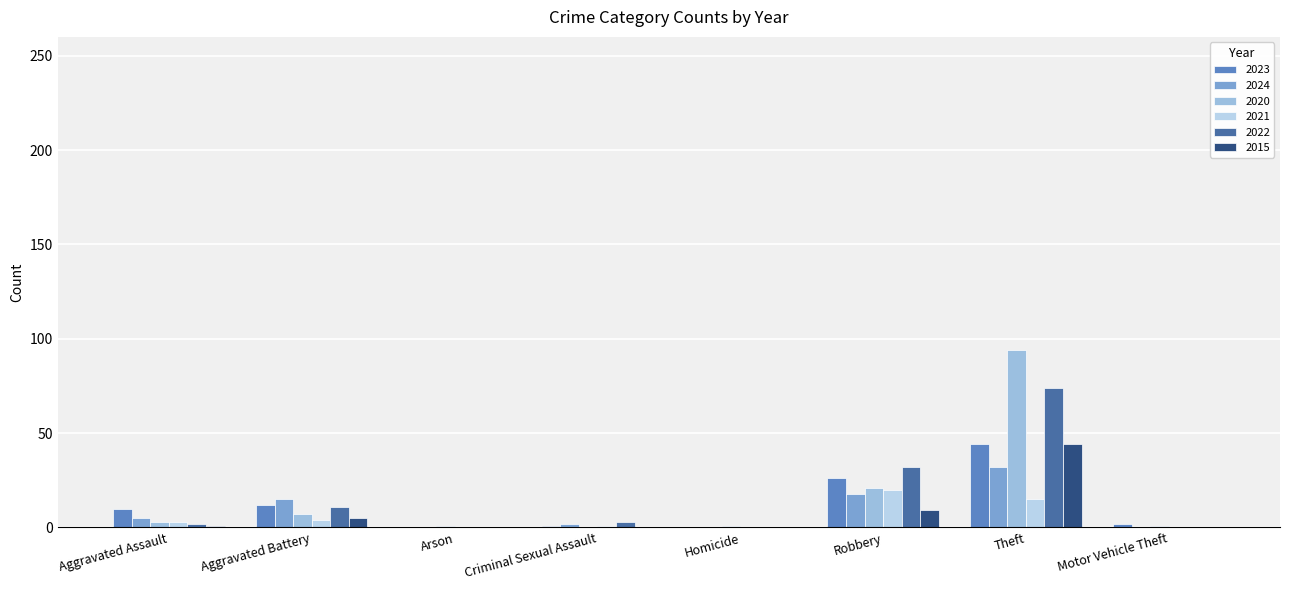

Count the number of categories in the chart.

8